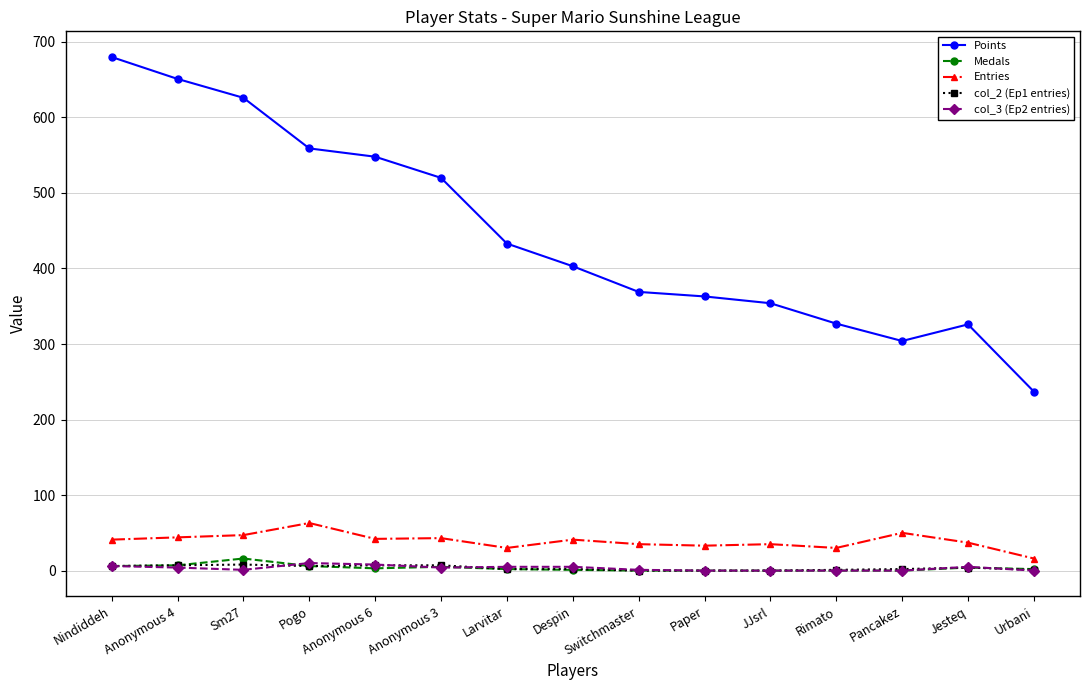

How many data points in Entries are less than 41?

7